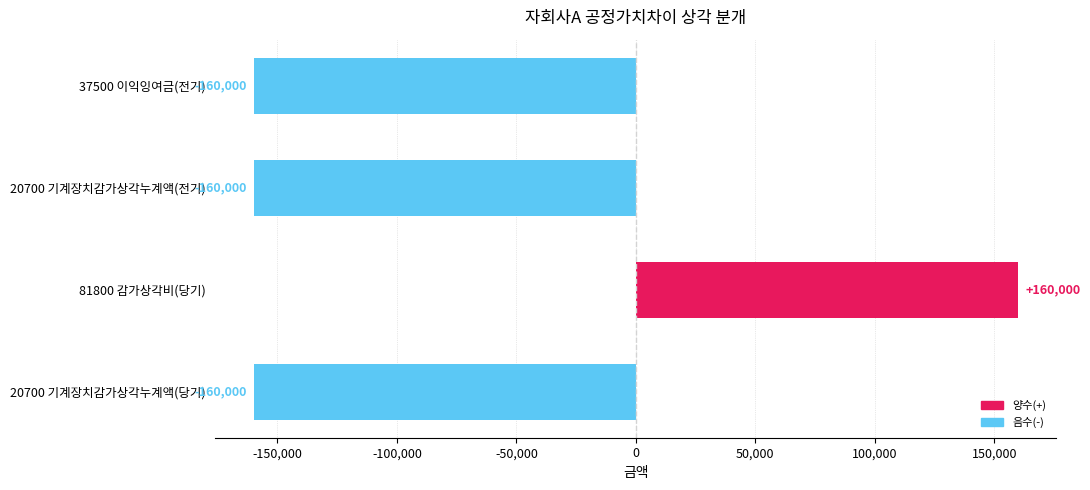

The value at 20700 기계장치감가상각누계액(전기) is -160000. True or false?

True